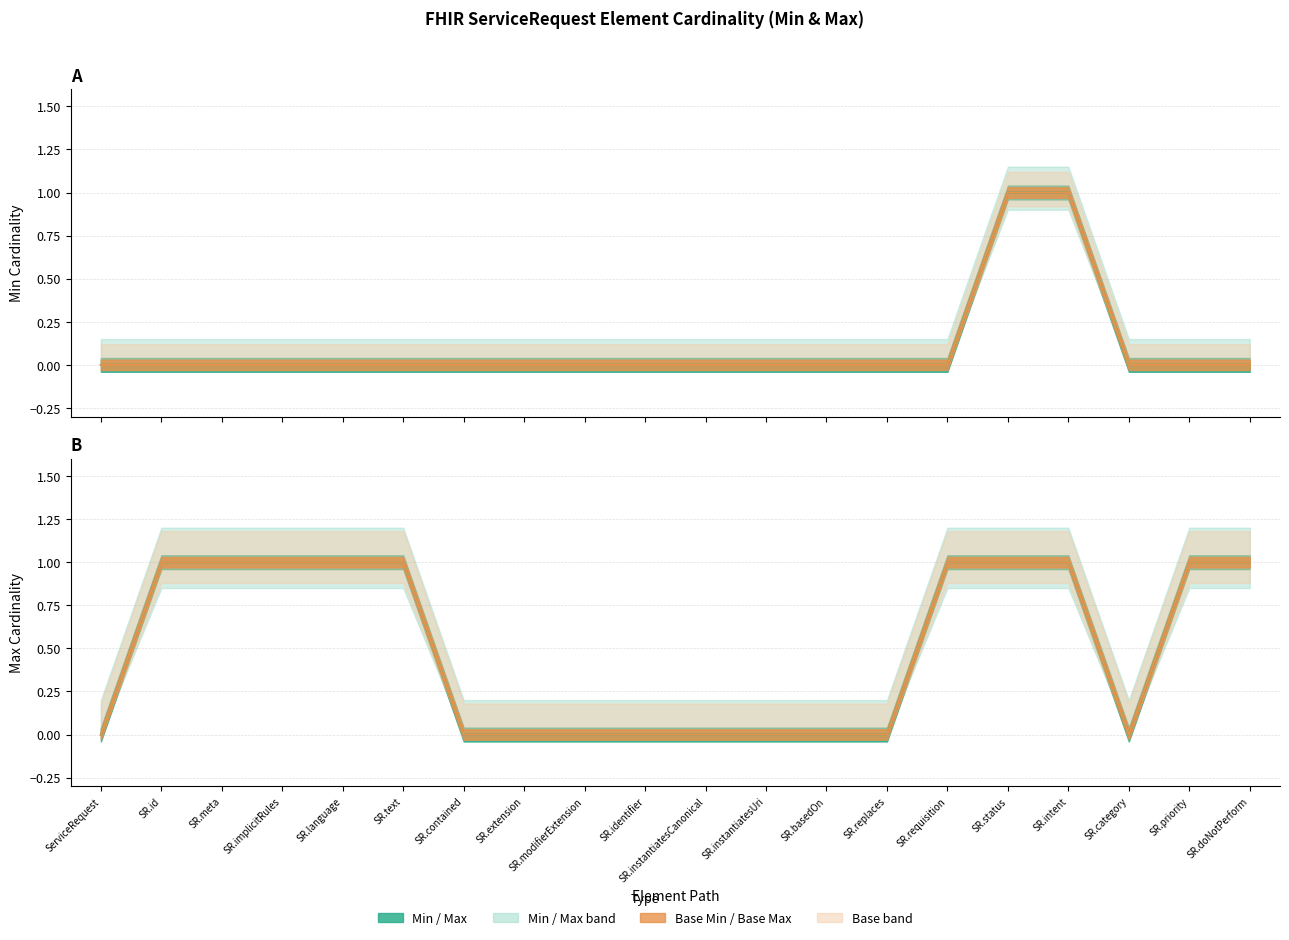

At which label does Base Min reach its peak?

ServiceRequest.status